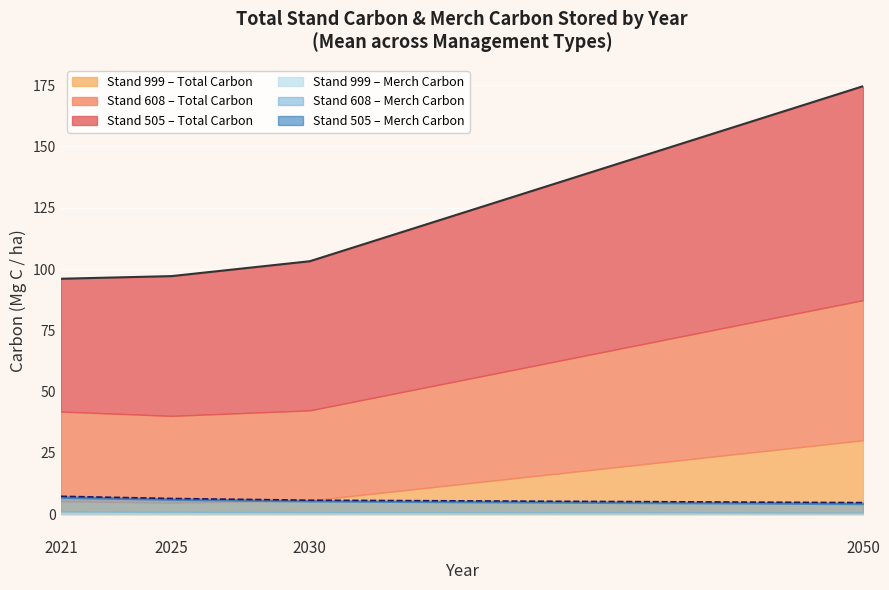

What is the difference between the Merch_Carbon_Stored values at 2050 and 2021?

1.2